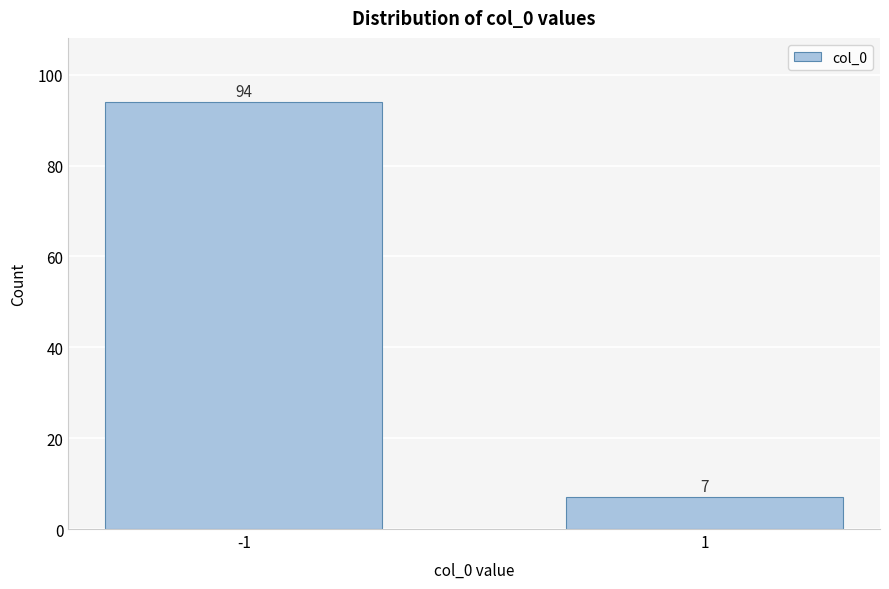

Reading right to left, transcribe all the data shown in this chart.

7	94